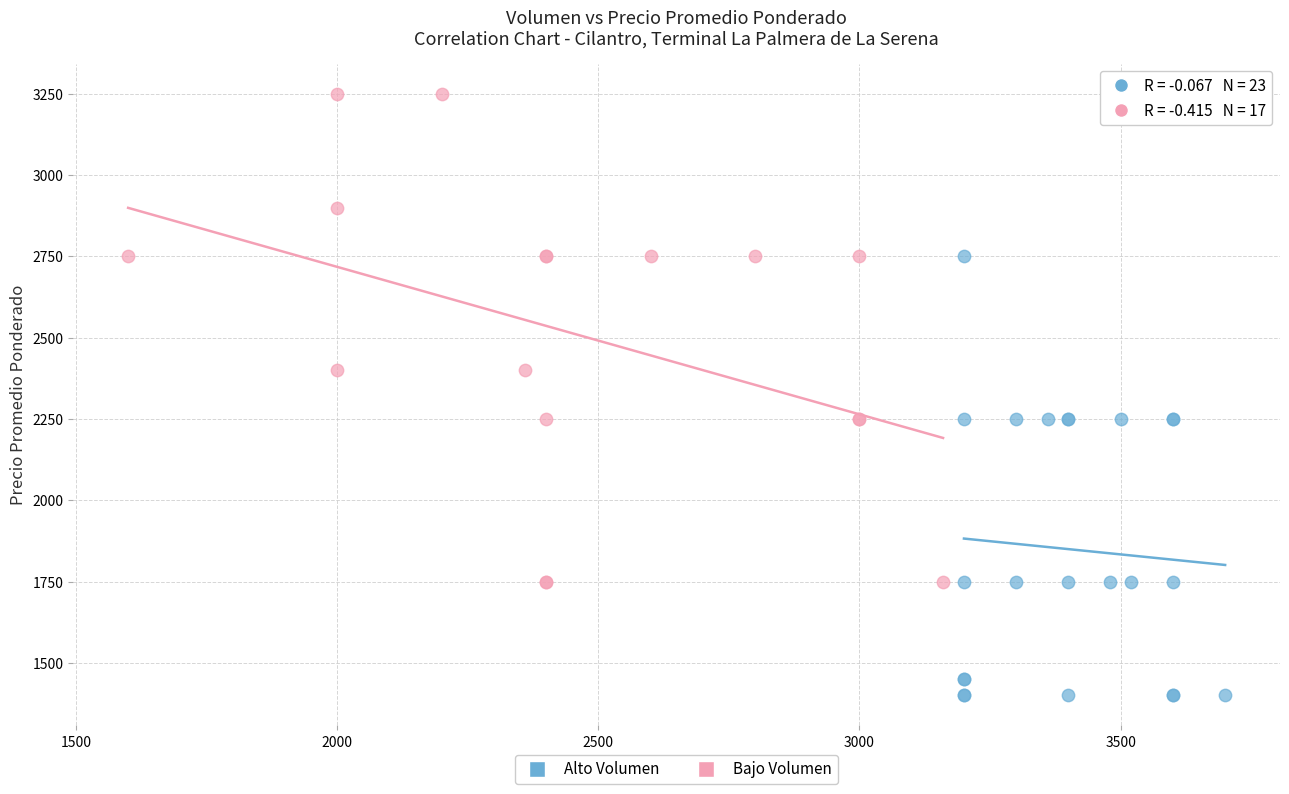

Which series reaches the minimum Y coordinate?

Alto Volumen